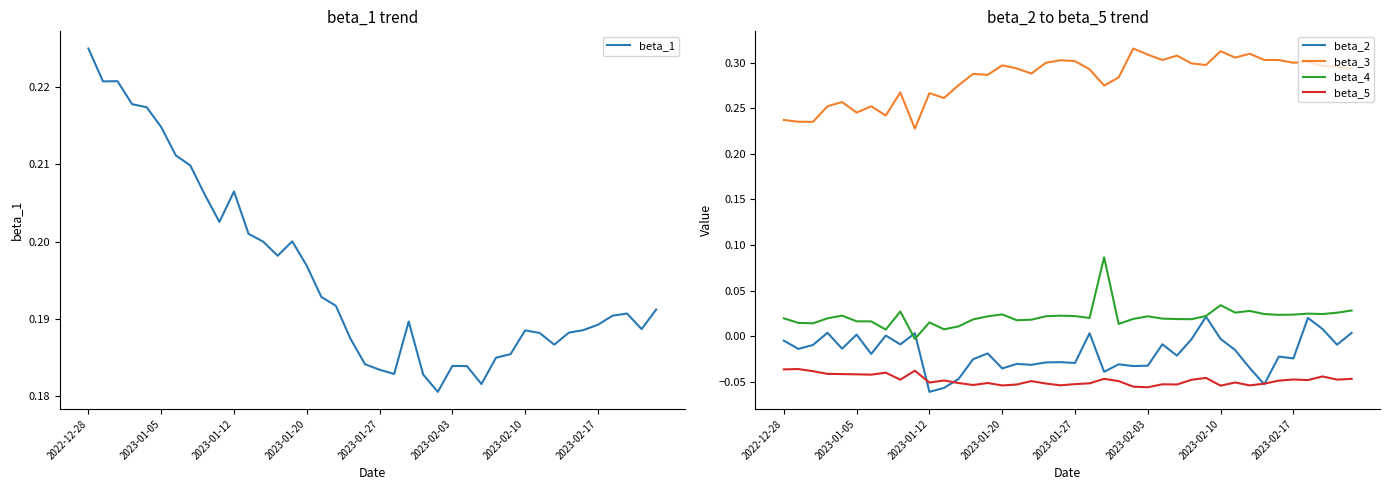

True or false: beta_3 and beta_2 cross at least once.

False